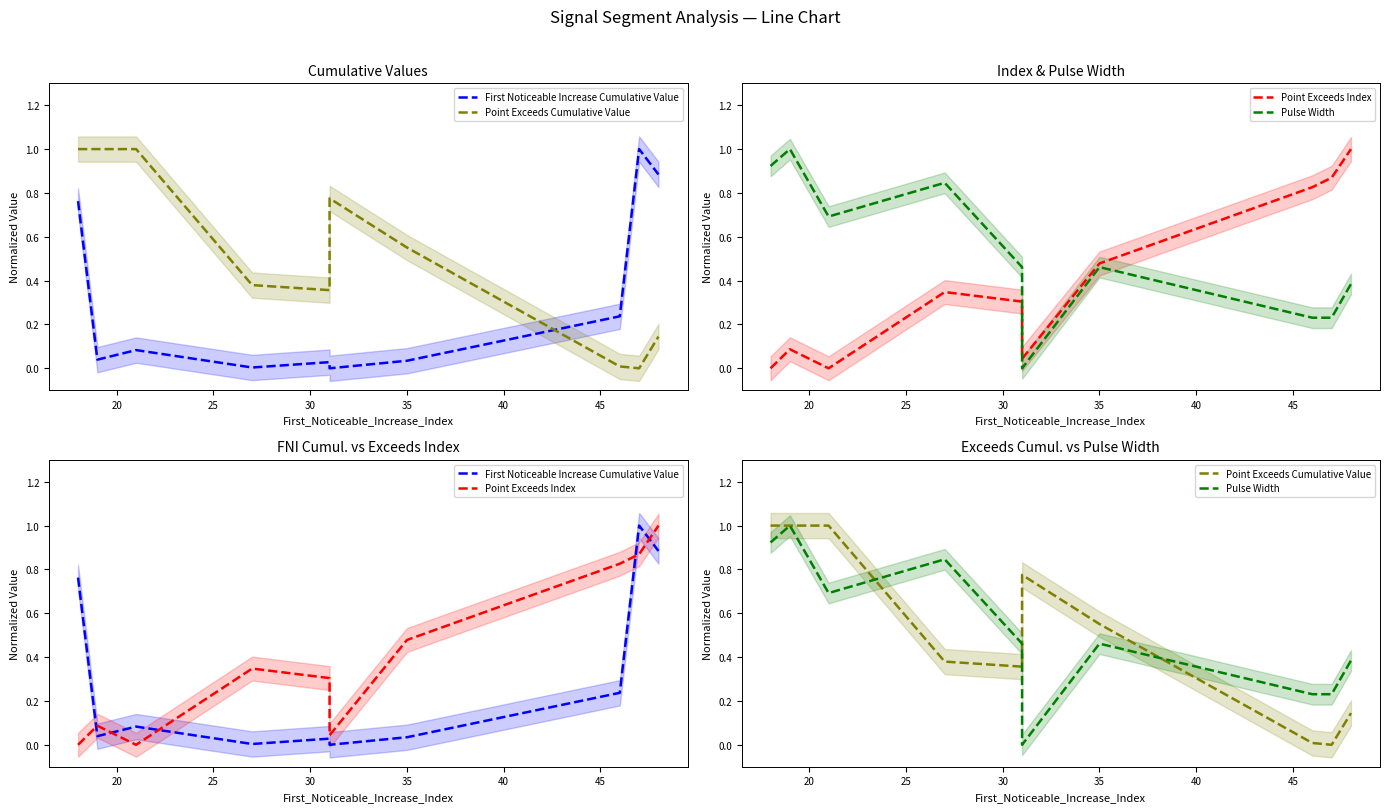

True or false: First Noticeable Increase Cumulative Value has more than 0 points higher than both neighbors.

True